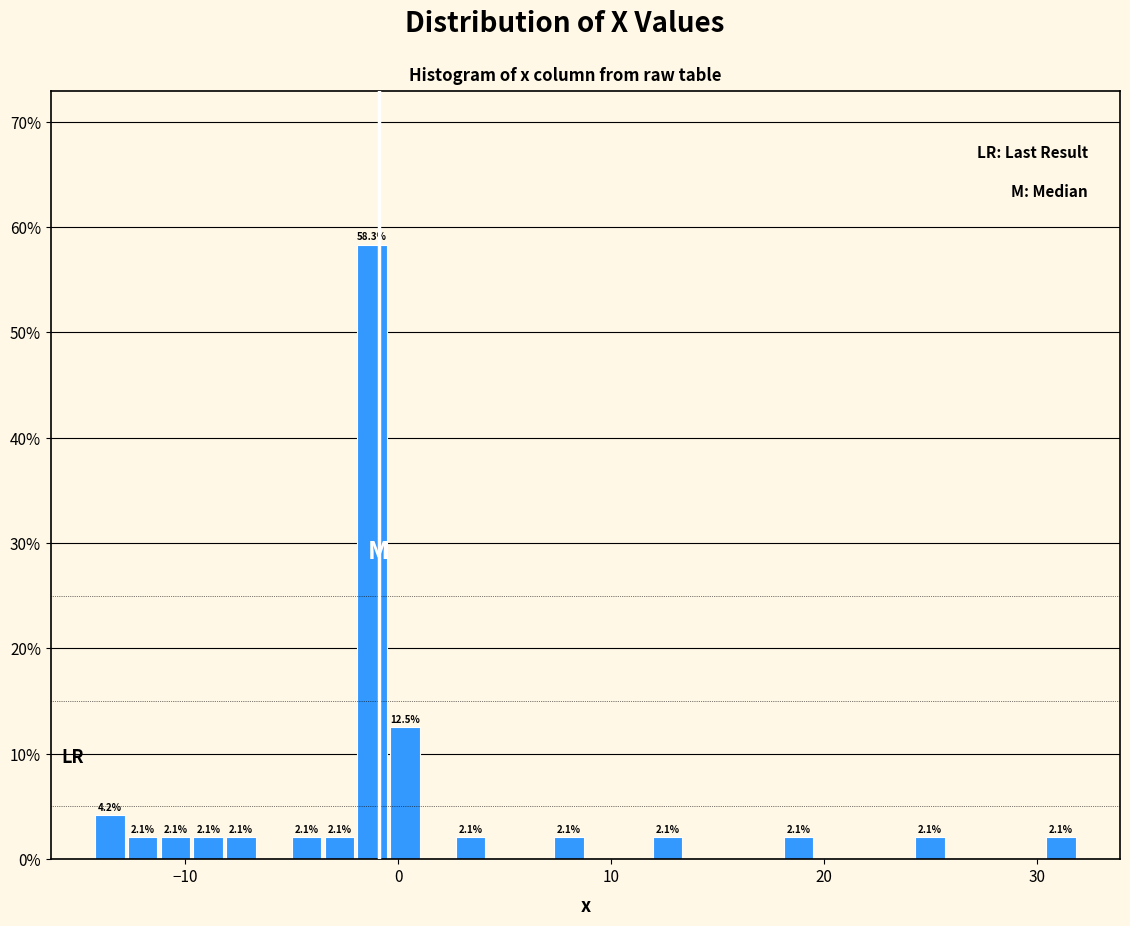

Read against the x-axis, roughly where is the centre of the tallest bar?

-1